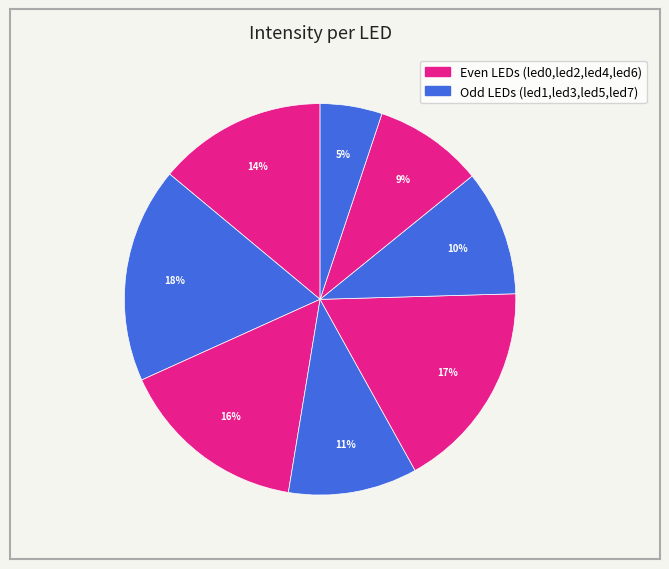

How many slices are in this pie chart?

8